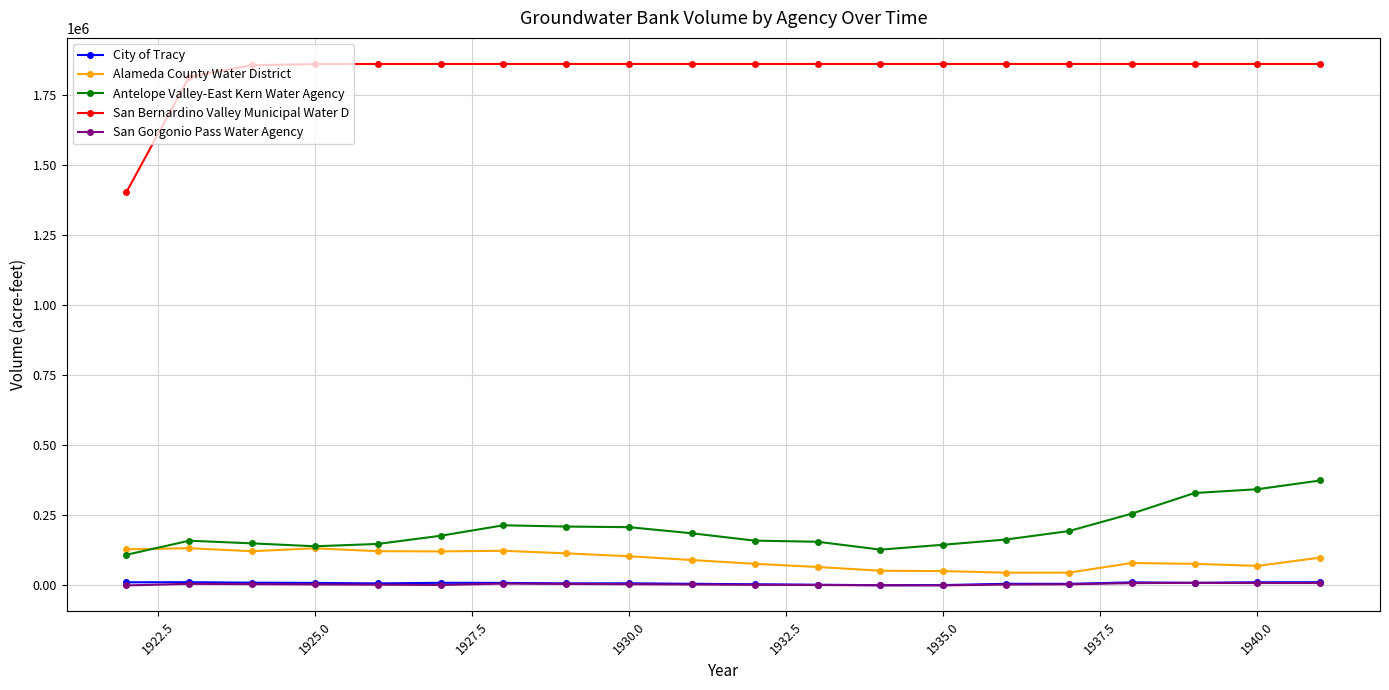

What is the maximum value for Alameda County Water District?

132809.6